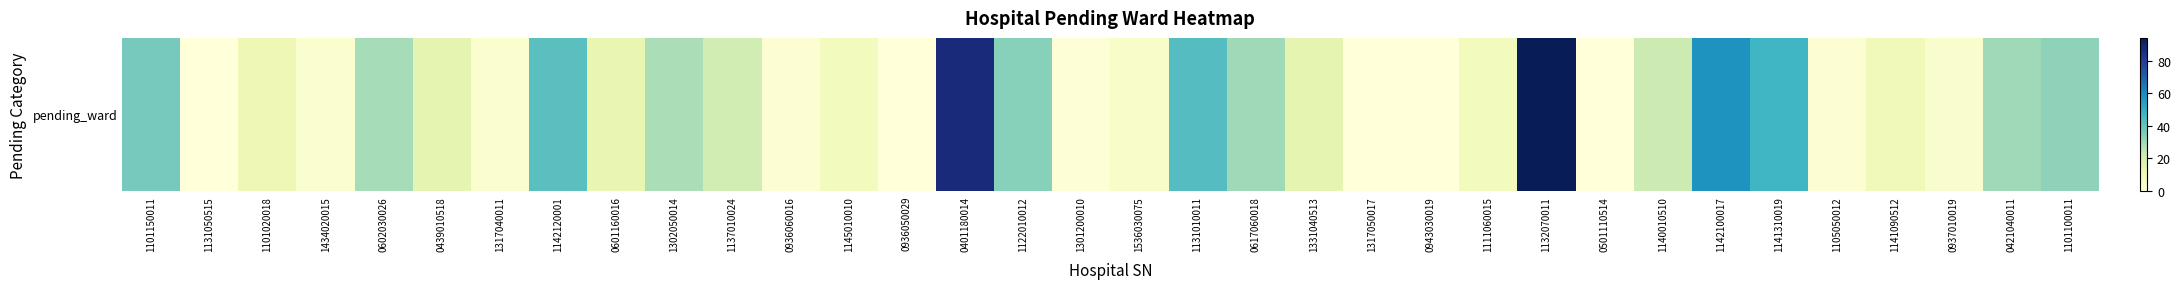

Reading left to right, what are all the values shown in this chart?

37	0	11	3	29	14	3	42	13	28	20	2	8	0	87	34	1	5	43	30	14	0	0	8	94	0	22	58	47	2	9	4	30	33